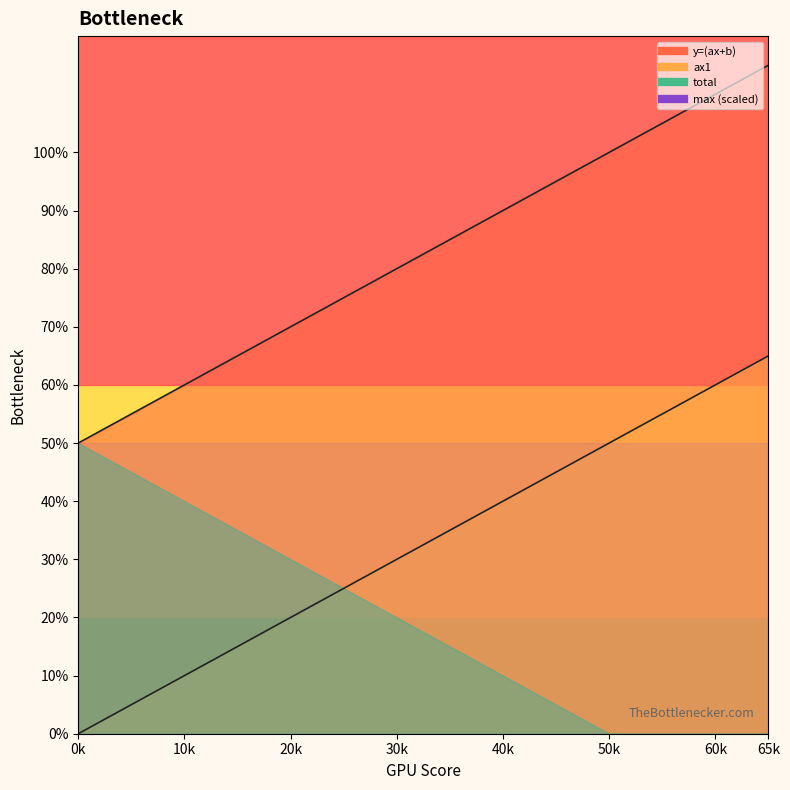

True or false: y=(ax+b) and ax1 intersect in this chart.

False